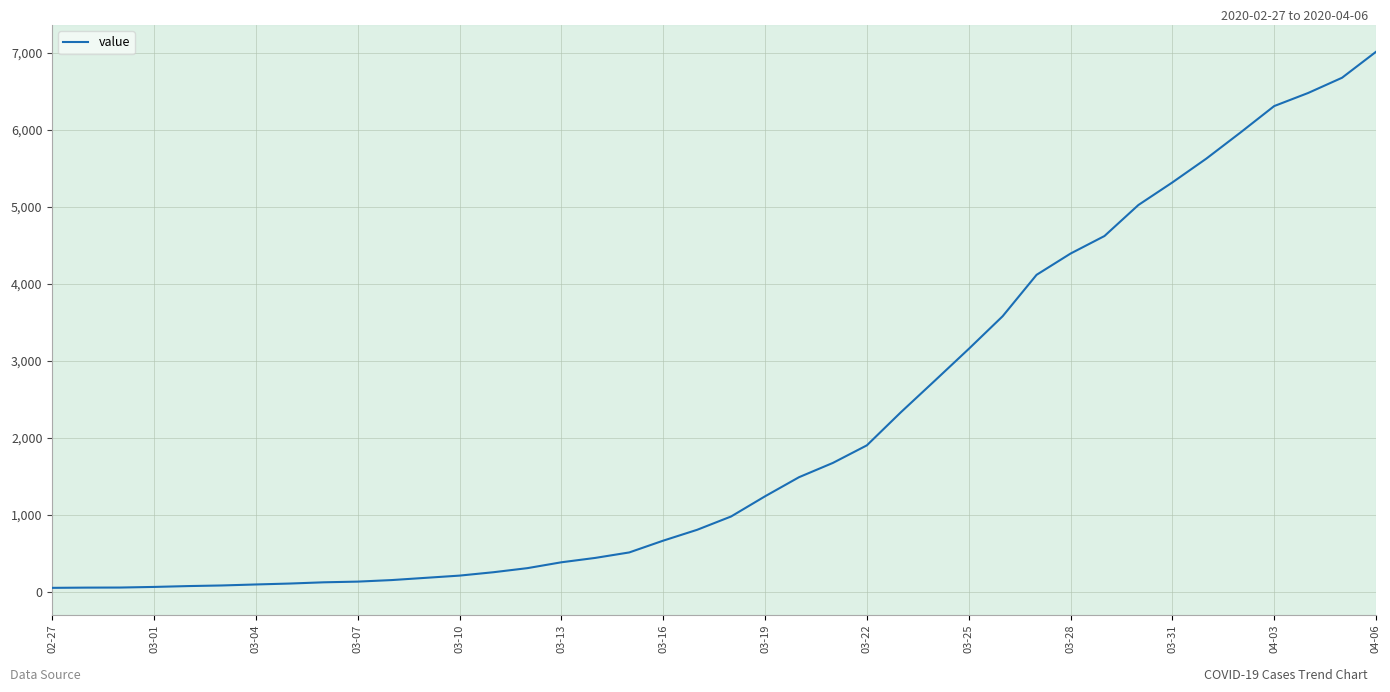

What is the greatest value displayed?

7013